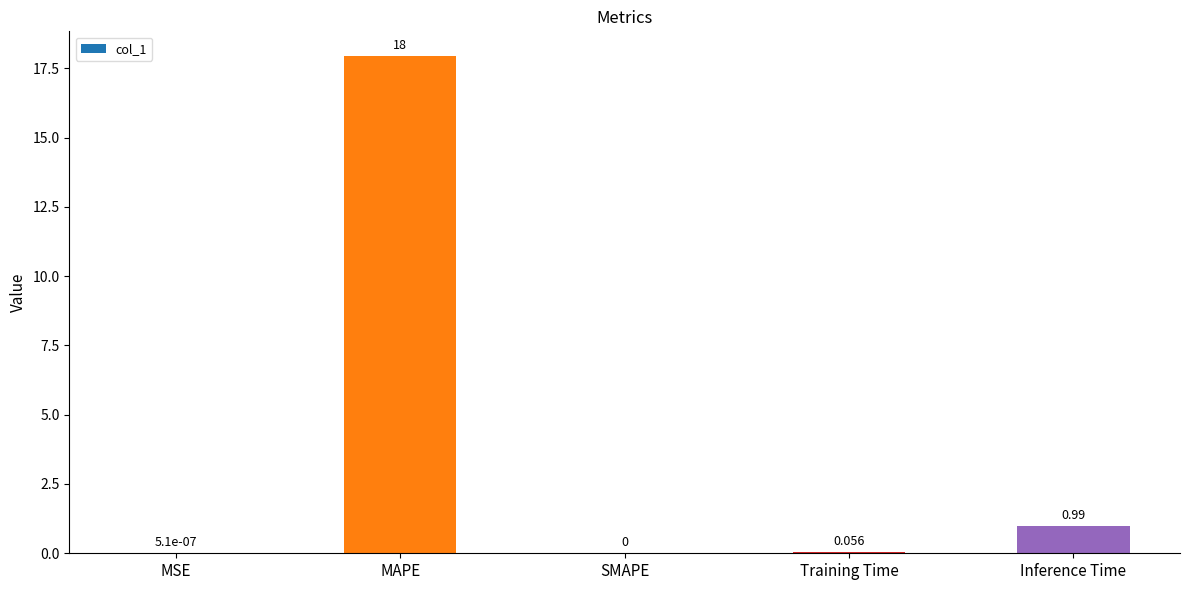

At which category does the chart reach its peak across all series?

MAPE